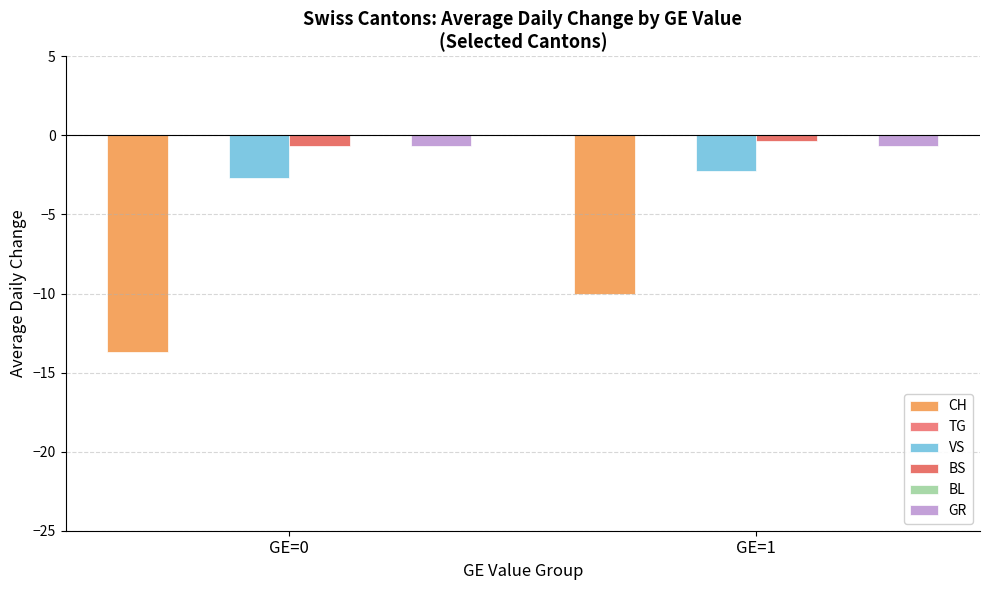

Reading right to left, extract all data points from this chart.

CH: GE=1=-10.0	GE=0=-13.7
TG: GE=1=0.0	GE=0=0.0
VS: GE=1=-2.2	GE=0=-2.7
BS: GE=1=-0.3	GE=0=-0.7
BL: GE=1=0.0	GE=0=0.0
GR: GE=1=-0.7	GE=0=-0.7